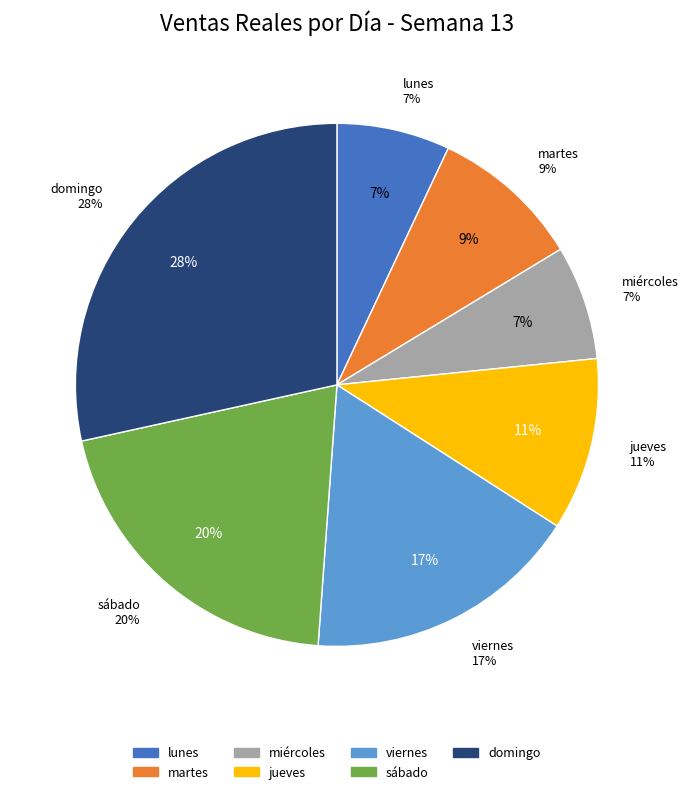

Approximately how many times larger is the value at domingo compared to sábado?

1.4